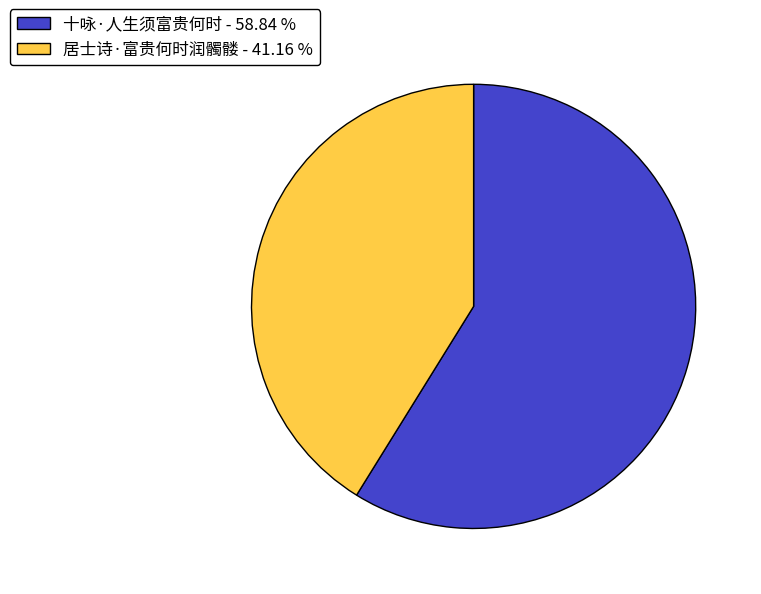

Is there a majority slice in this chart?

Yes